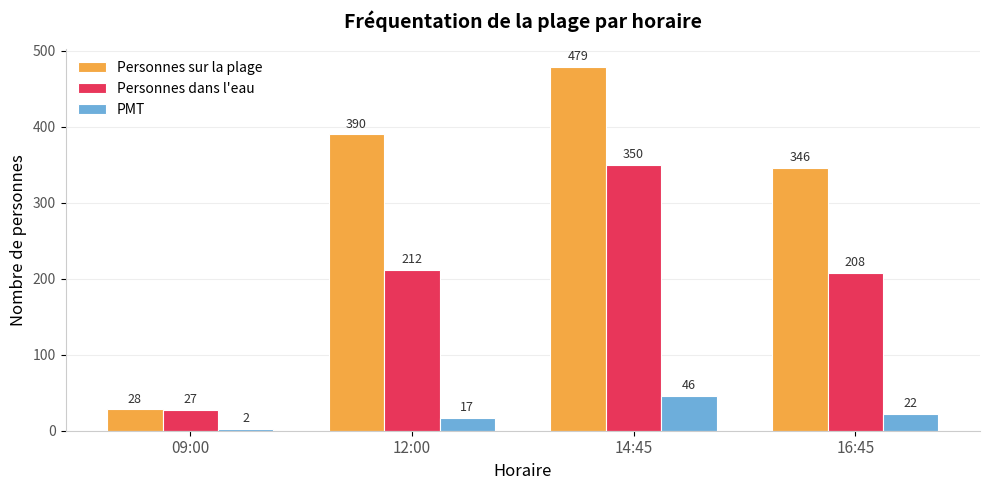

What is the difference between the Personnes sur la plage values at 14:45 and 12:00?

89